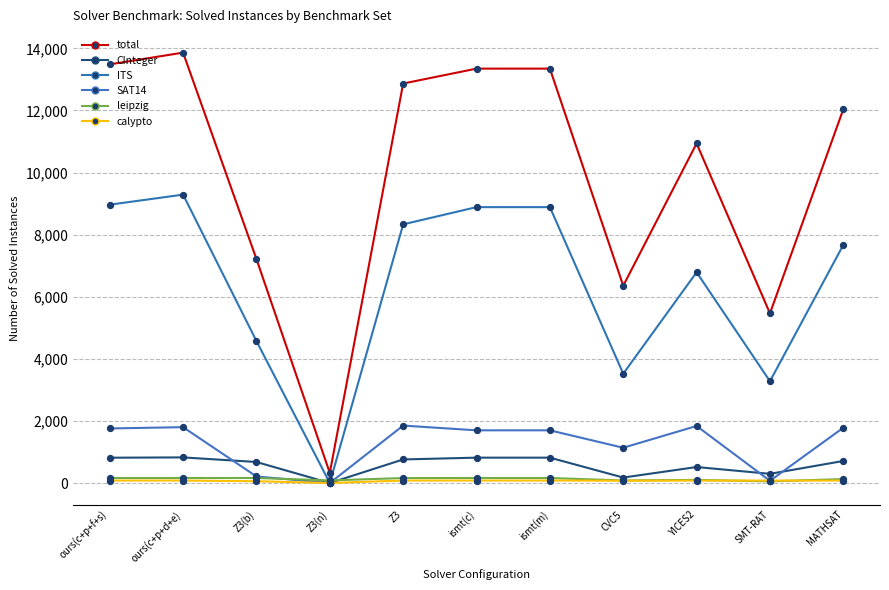

Is this an area chart (filled region under the line)?

No